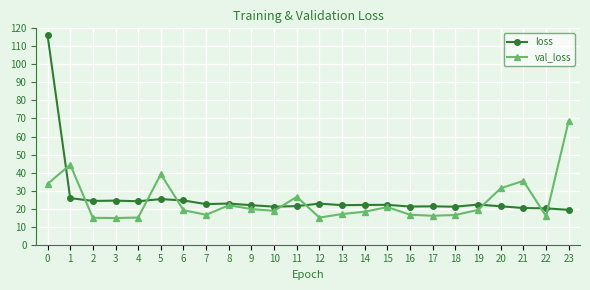

Rank the series by their average value, from lowest to highest.

val_loss, loss